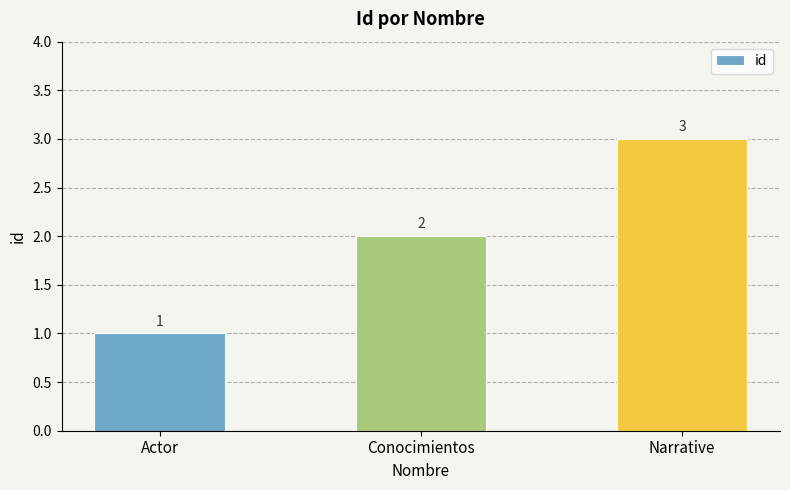

The chart shows a value of 1 at Conocimientos. True or false?

False